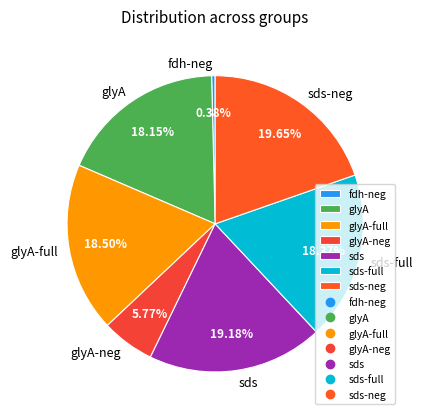

The sds-neg slice represents 20% of the pie. True or false?

True